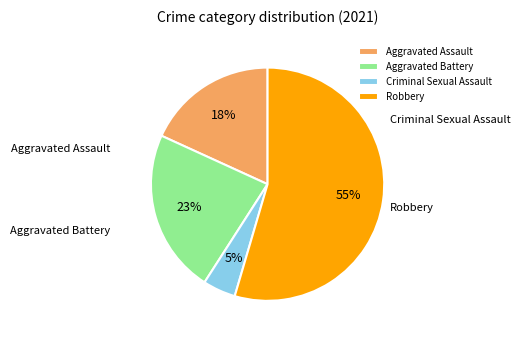

To the nearest percent, what is the difference between the largest and smallest slice percentages?

50%